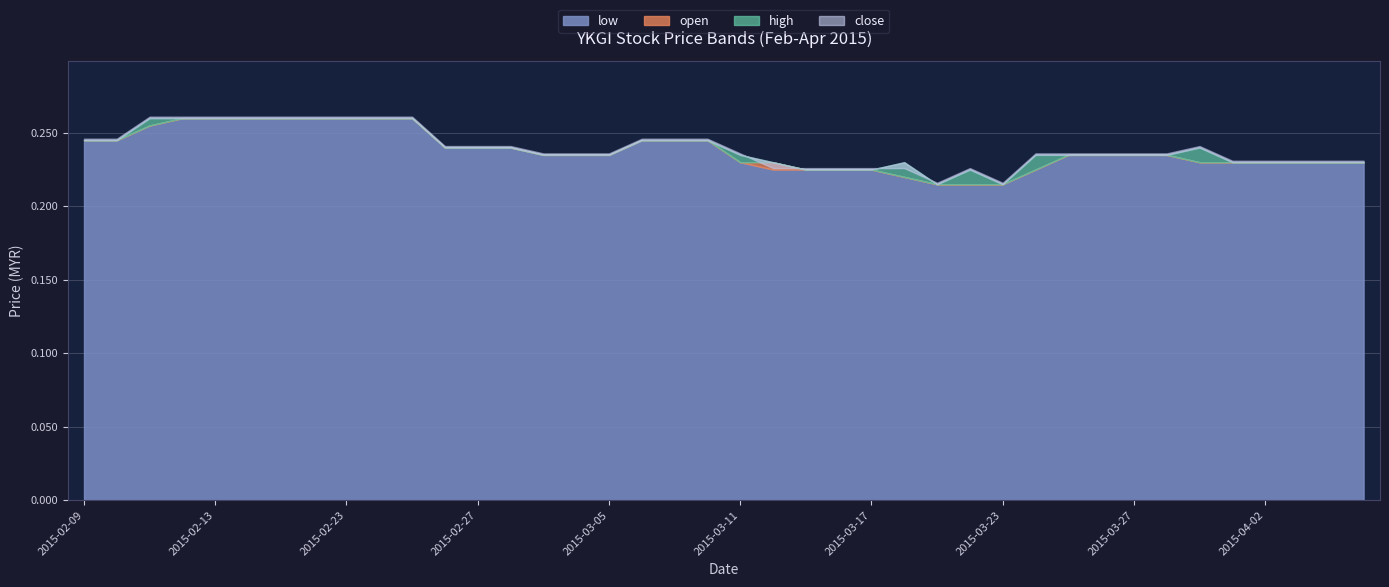

In close, how many points are higher than both neighbors (excluding endpoints)?

2